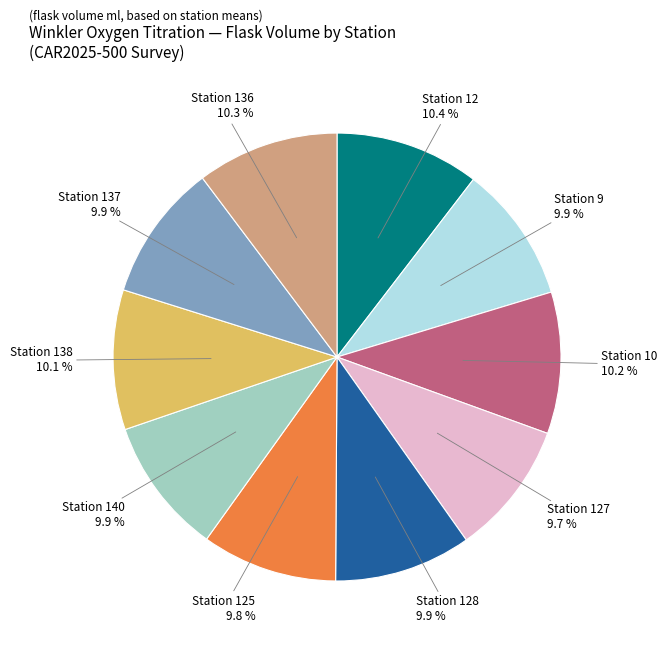

Does any single category account for the majority?

No